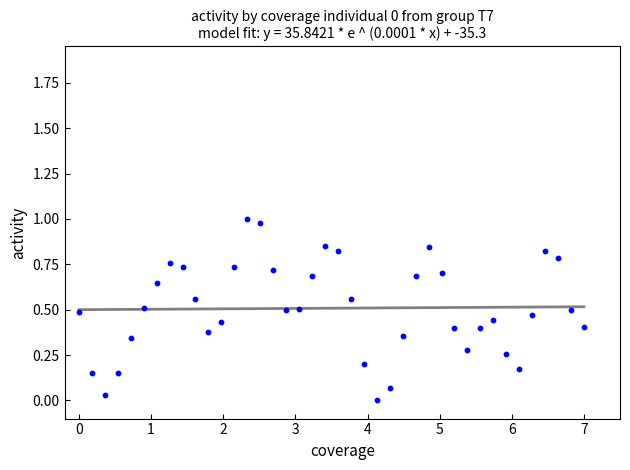

What is the range of X values (max minus min)?

7.0